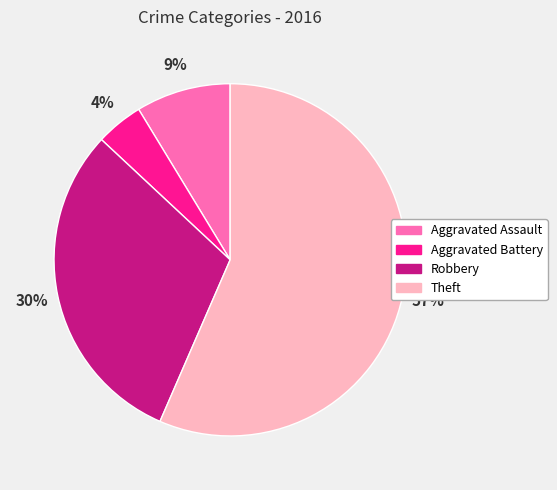

Approximately how many times larger is the value at Robbery compared to Theft?

0.5